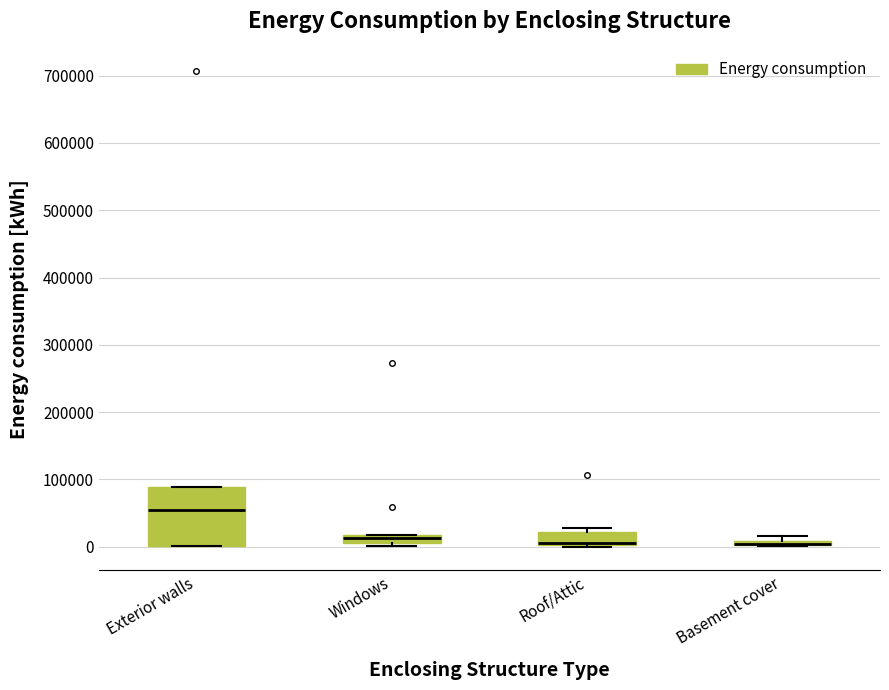

Where is the upper edge of the box for Basement cover on the y-axis? The values are not printed on the chart, so give them approximately, as read against the axis.

10000